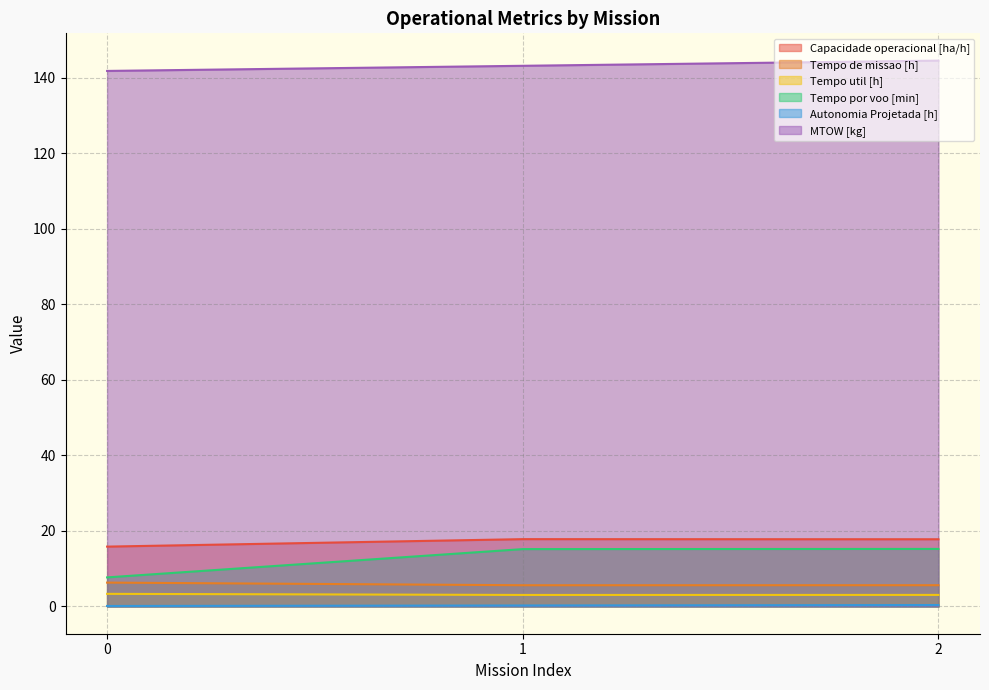

At which label does Tempo de missao [h] reach its minimum?

1